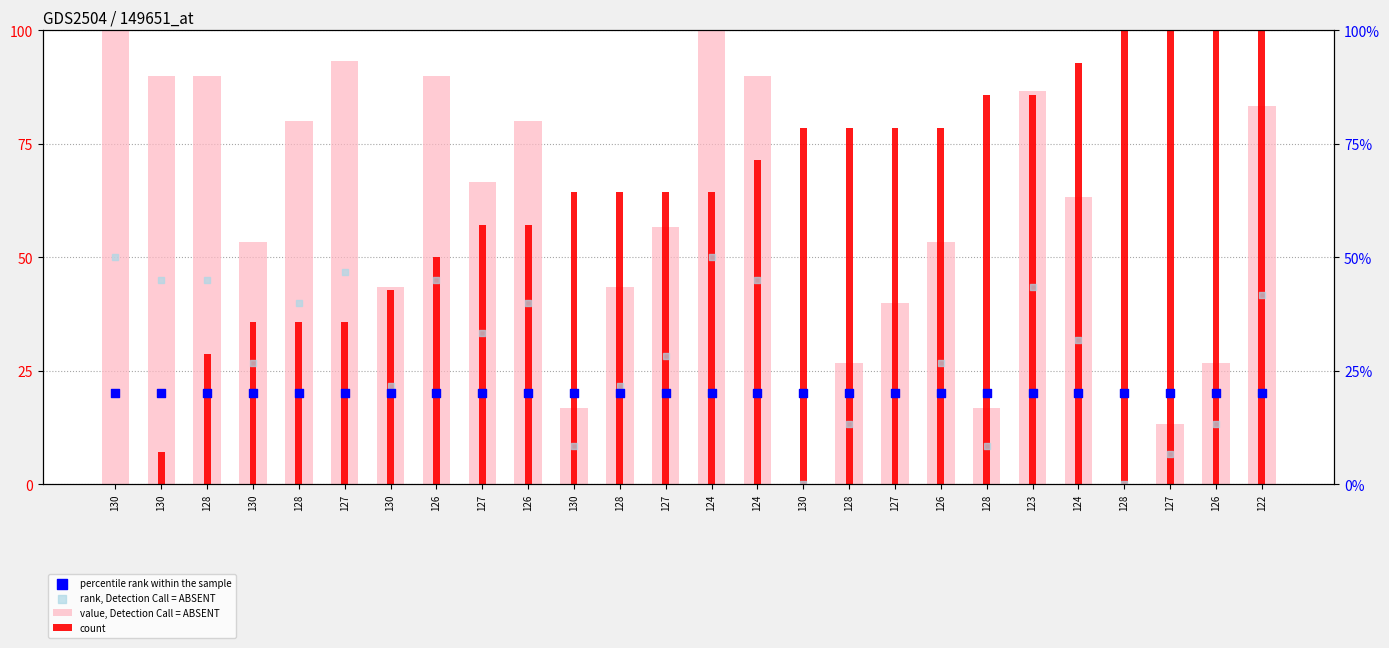

What is the total value across all series at 130?

170.0